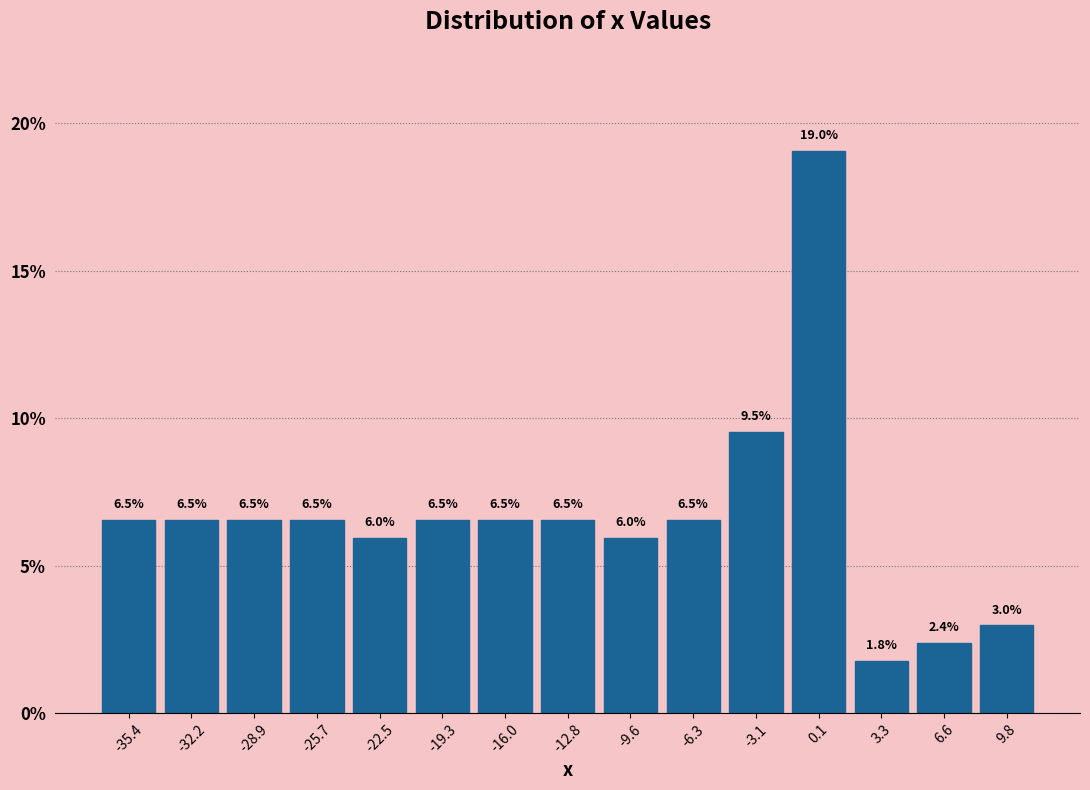

Reading left to right, list every bar in this chart as the range it spans on the x-axis followed by its height. The bar edges are not printed on the chart, so give them approximately, as read against the axis.

-37.0 to -34.0: 6.5
-34.0 to -30.5: 6.5
-30.5 to -27.5: 6.5
-27.5 to -24.0: 6.5
-24.0 to -21.0: 6.0
-21.0 to -17.5: 6.5
-17.5 to -14.5: 6.5
-14.5 to -11.0: 6.5
-11.0 to -8.0: 6.0
-8.0 to -4.5: 6.5
-4.5 to -1.5: 9.5
-1.5 to 1.5: 19.0
1.5 to 5.0: 1.8
5.0 to 8.0: 2.4
8.0 to 11.5: 3.0